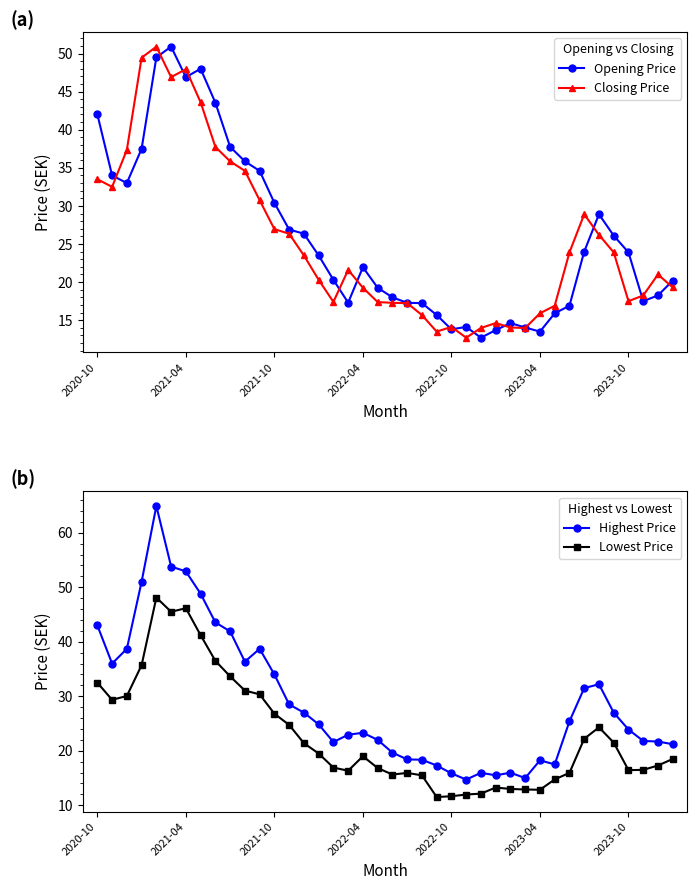

What are all the series names shown in the legend?

Opening Price, Closing Price, Highest Price, Lowest Price